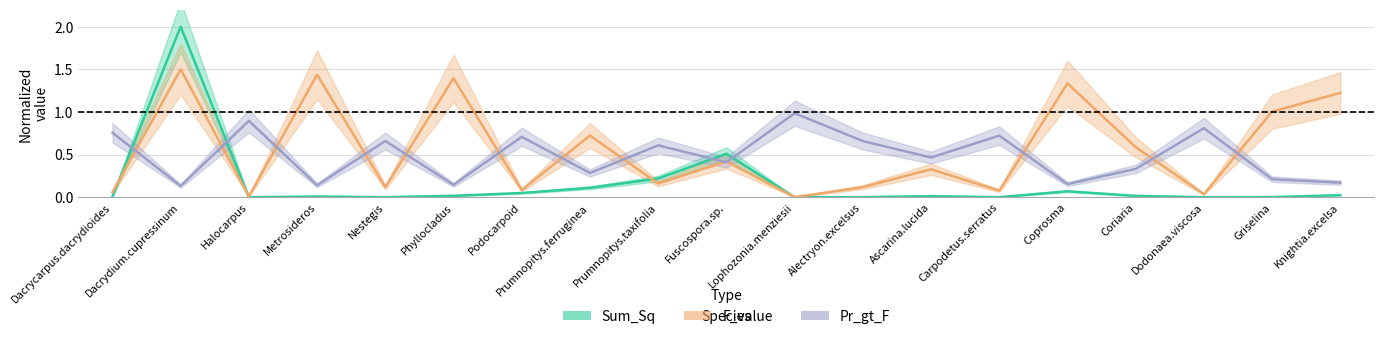

Reading left to right, extract all data points from this chart.

Sum_Sq: Dacrycarpus.dacrydioides=0.0	Dacrydium.cupressinum=2.0	Halocarpus=0.0	Metrosideros=0.0	Nestegis=0.0	Phyllocladus=0.0	Podocarpoid=0.0	Prumnopitys.ferruginea=0.1	Prumnopitys.taxifolia=0.2	Fuscospora.sp.=0.5	Lophozonia.menziesii=0.0	Alectryon.excelsus=0.0	Ascarina.lucida=0.0	Carpodetus.serratus=0.0	Coprosma=0.1	Coriaria=0.0	Dodonaea.viscosa=0.0	Griselina=0.0	Knightia.excelsa=0.0
F_value: Dacrycarpus.dacrydioides=0.1	Dacrydium.cupressinum=1.5	Halocarpus=0.0	Metrosideros=1.4	Nestegis=0.1	Phyllocladus=1.4	Podocarpoid=0.1	Prumnopitys.ferruginea=0.7	Prumnopitys.taxifolia=0.2	Fuscospora.sp.=0.4	Lophozonia.menziesii=0.0	Alectryon.excelsus=0.1	Ascarina.lucida=0.3	Carpodetus.serratus=0.1	Coprosma=1.3	Coriaria=0.6	Dodonaea.viscosa=0.0	Griselina=1.0	Knightia.excelsa=1.2
Pr_gt_F: Dacrycarpus.dacrydioides=0.8	Dacrydium.cupressinum=0.1	Halocarpus=0.9	Metrosideros=0.1	Nestegis=0.7	Phyllocladus=0.1	Podocarpoid=0.7	Prumnopitys.ferruginea=0.3	Prumnopitys.taxifolia=0.6	Fuscospora.sp.=0.4	Lophozonia.menziesii=1.0	Alectryon.excelsus=0.7	Ascarina.lucida=0.5	Carpodetus.serratus=0.7	Coprosma=0.2	Coriaria=0.3	Dodonaea.viscosa=0.8	Griselina=0.2	Knightia.excelsa=0.2